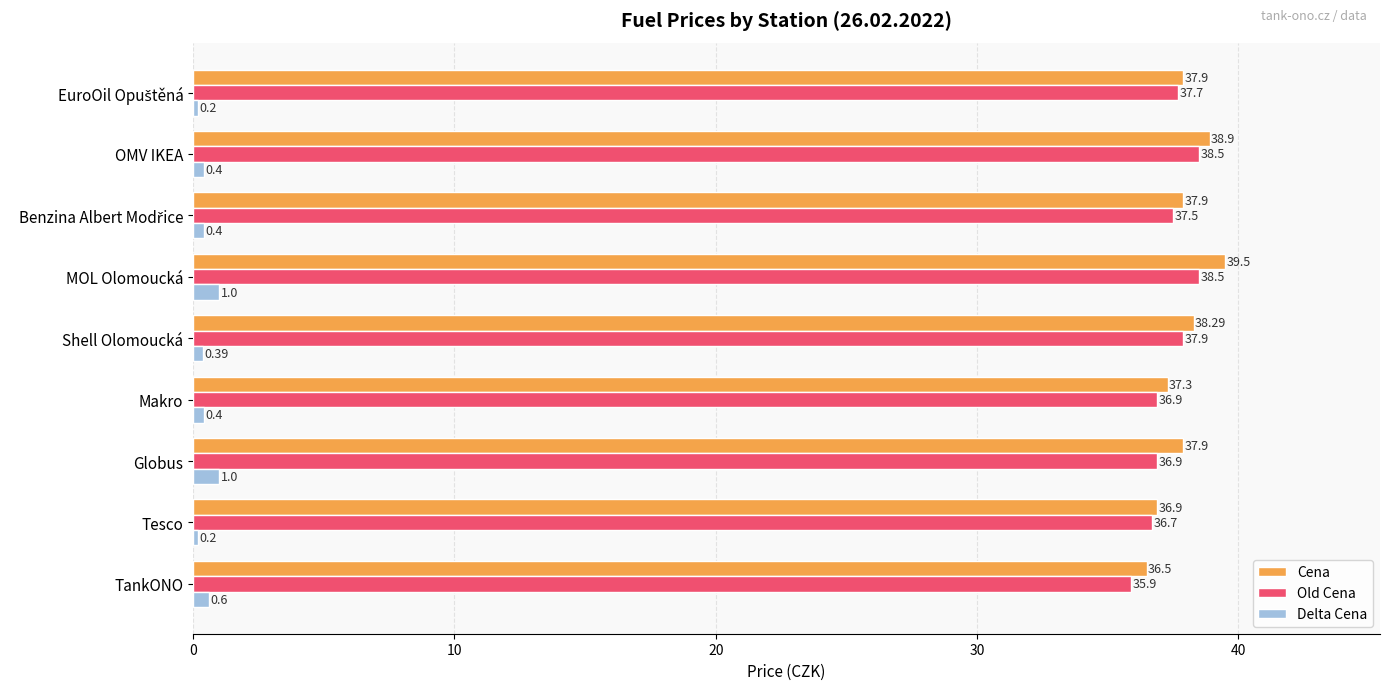

Rank the series by their maximum value, from lowest to highest.

Delta Cena, Old Cena, Cena